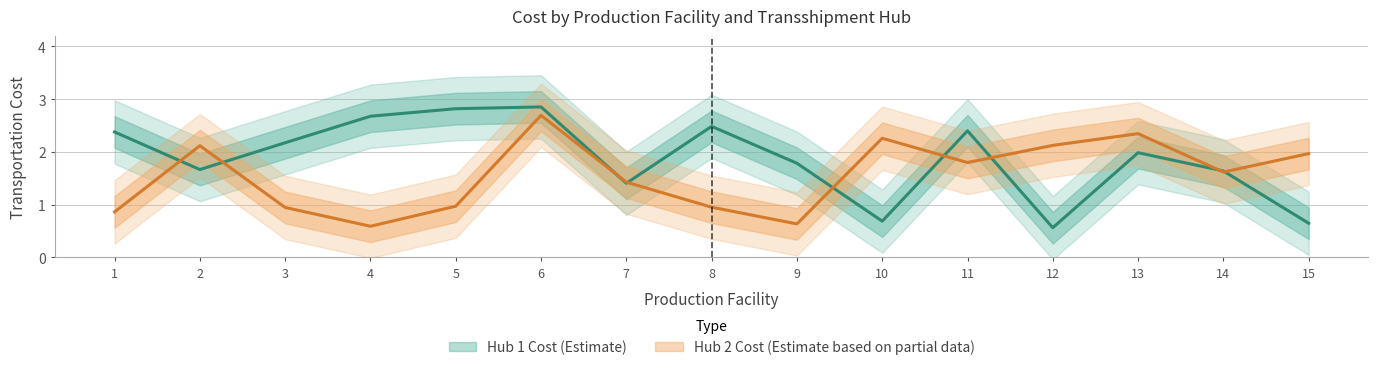

Does the chart have visible grid lines?

Yes